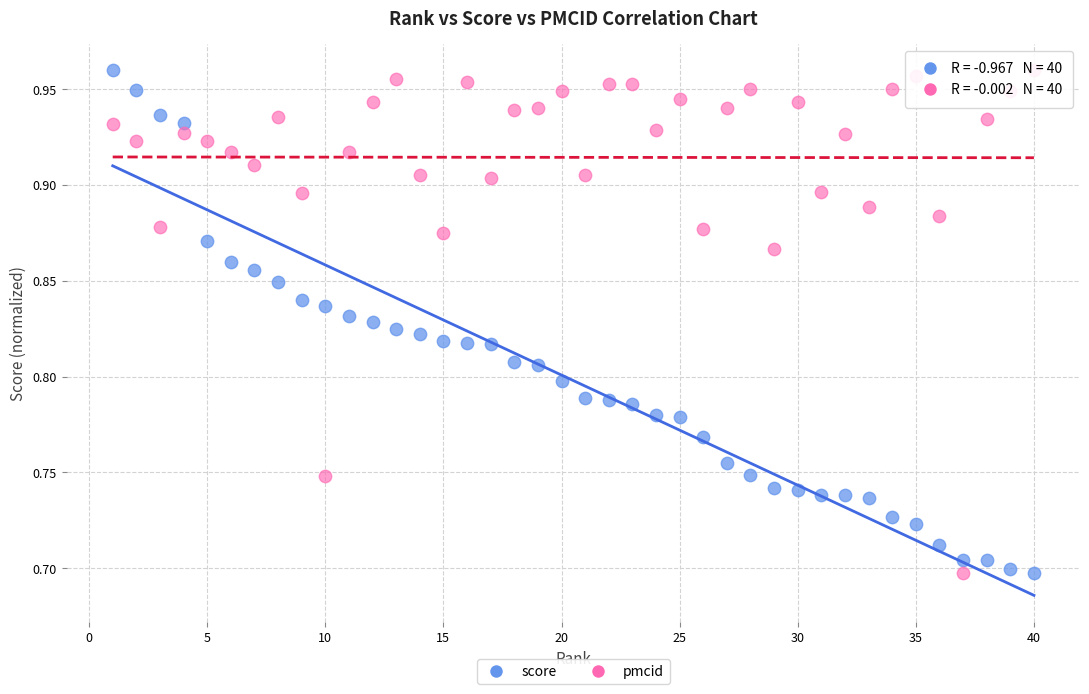

What is the X range (max minus min) for the scatter plot?

39.0